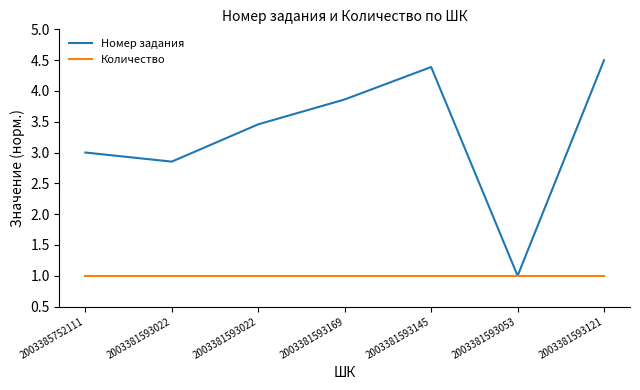

The value of Количество at 2003381593022 is 0.2. True or false?

False